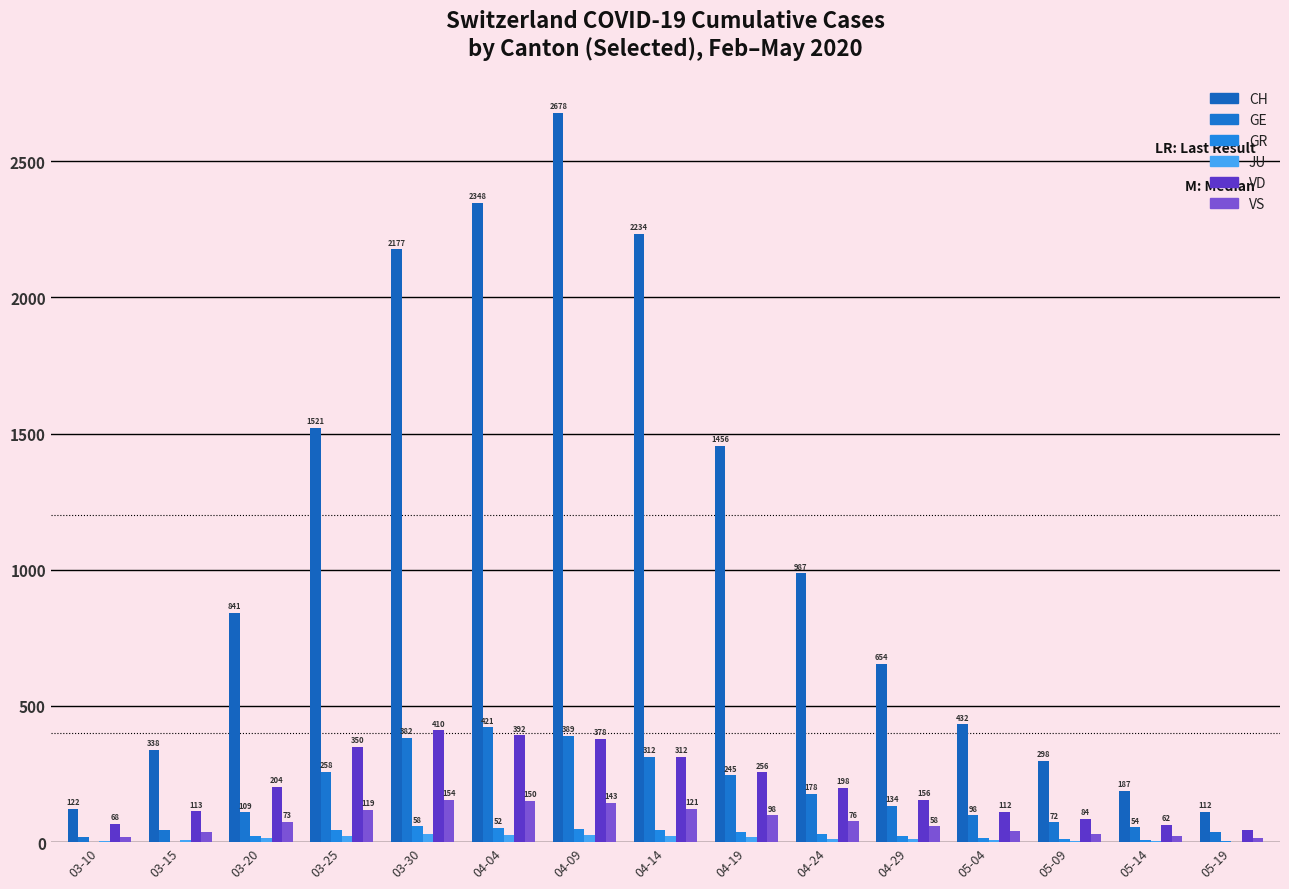

How many series are shown in this chart?

6